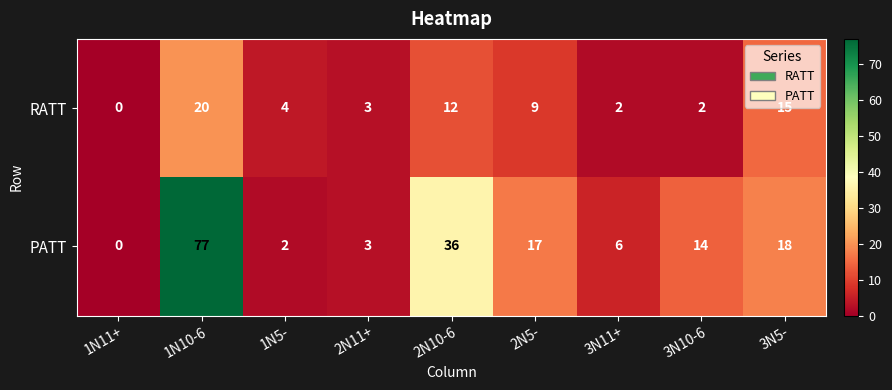

Reading left to right, extract all data points from this chart.

RATT: 0	20	4	3	12	9	2	2	15
PATT: 0	77	2	3	36	17	6	14	18